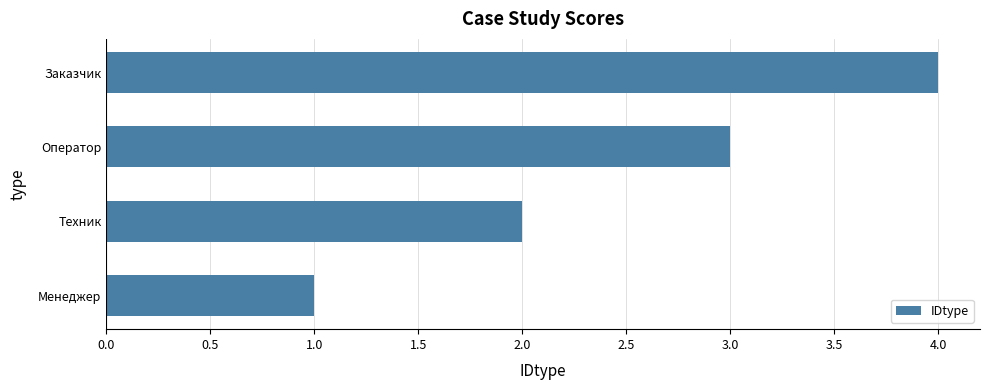

What is the difference between the maximum and minimum values?

3